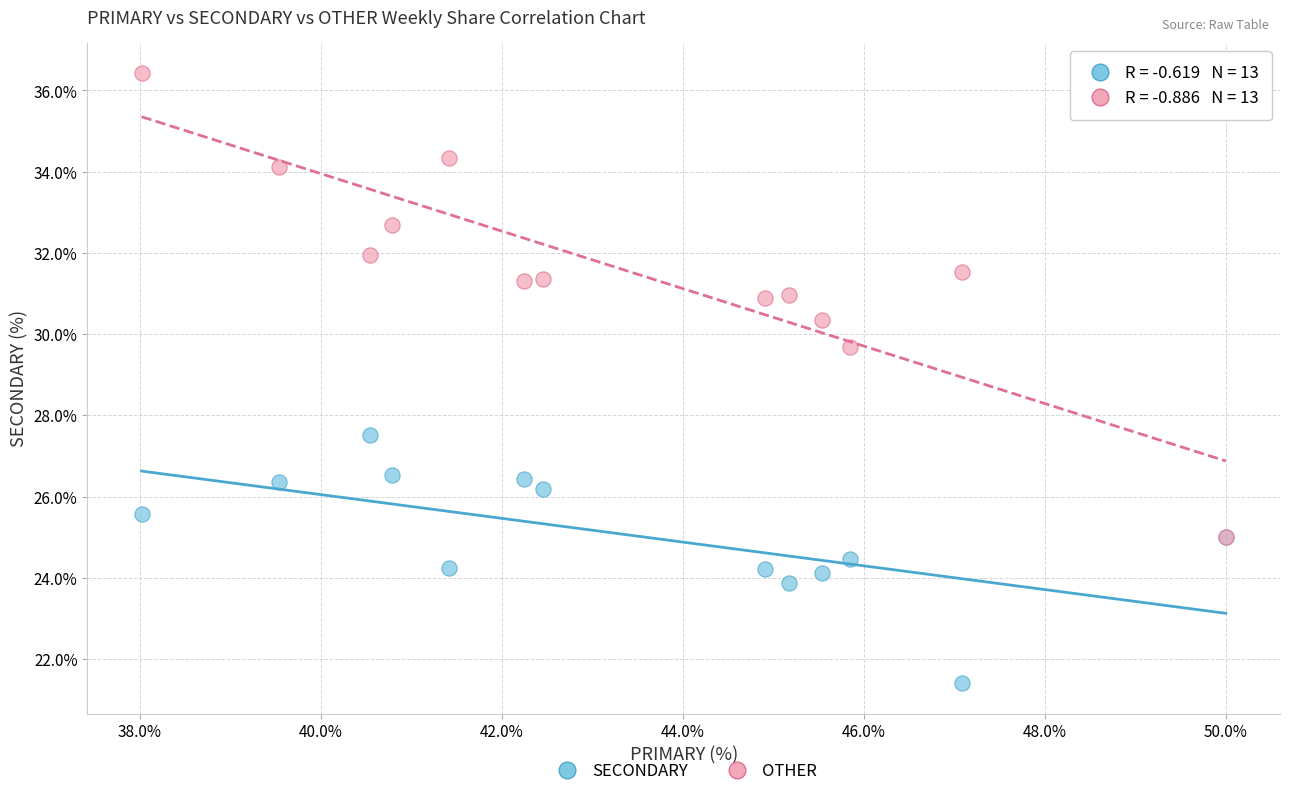

Which series has the widest spread of Y values?

OTHER